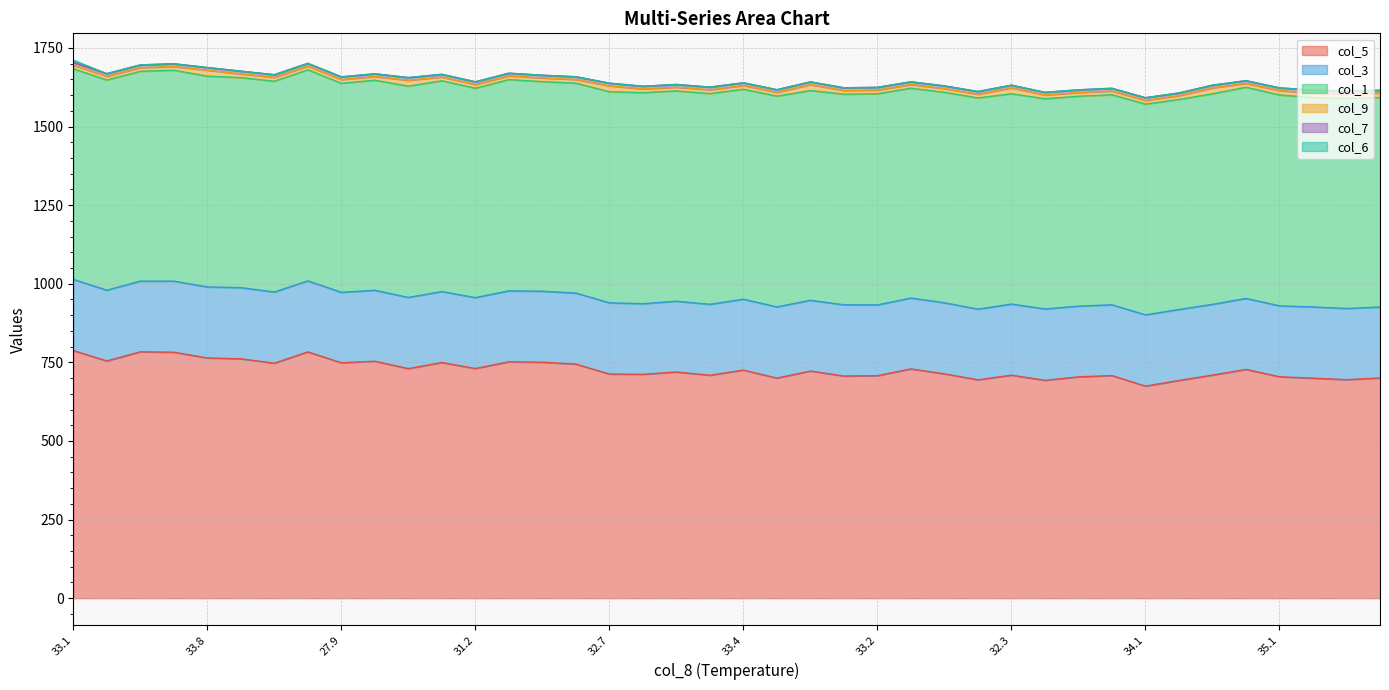

What is the sum of all col_9 values?

526.0